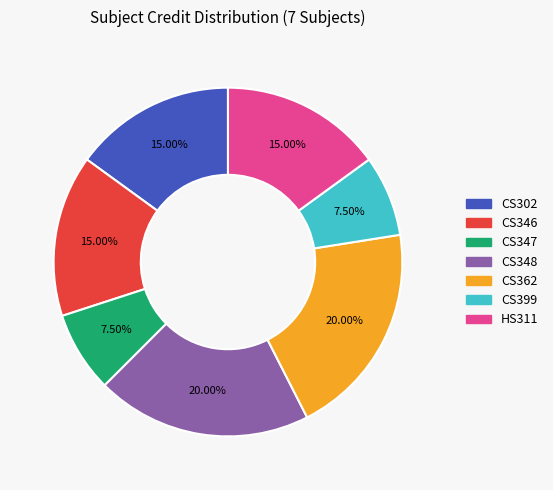

Does any single category account for the majority?

No